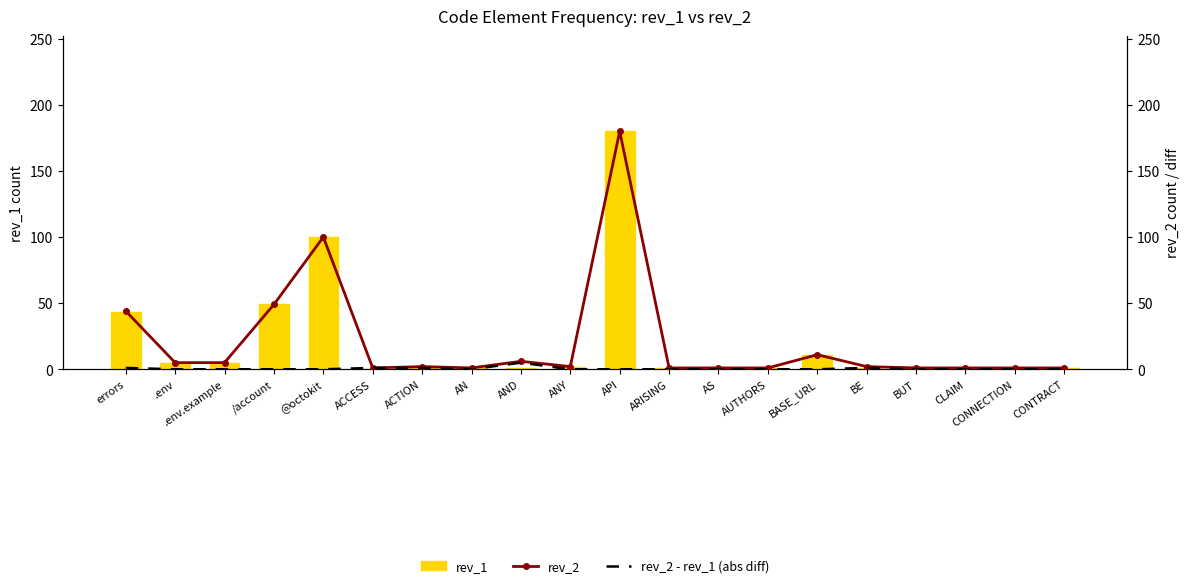

True or false: rev_1 has a value of 1 at AND.

False